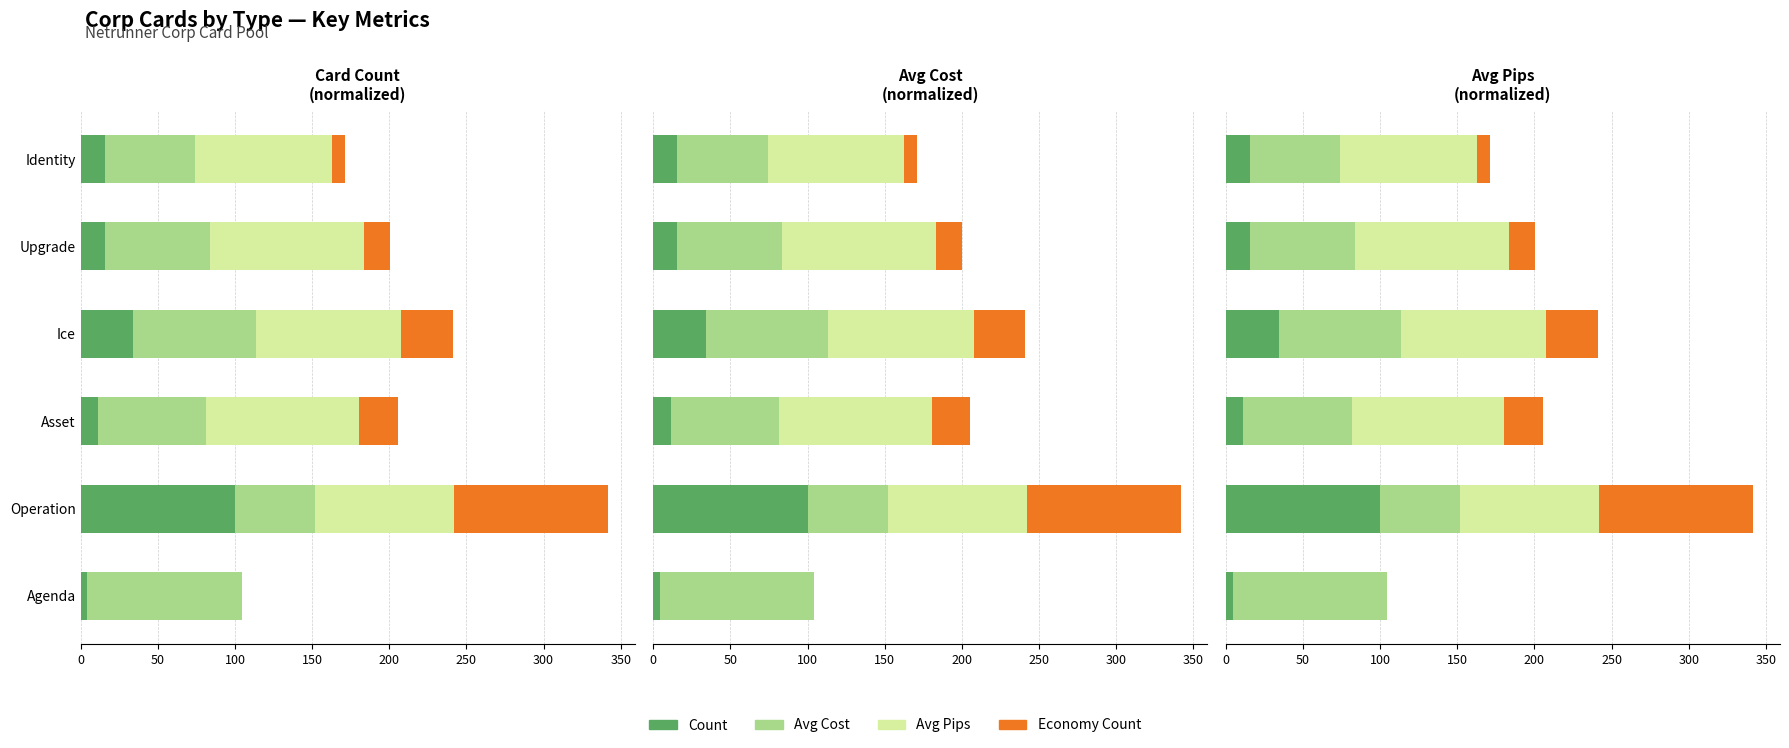

What is the highest value of the Economy Count series?

100.0